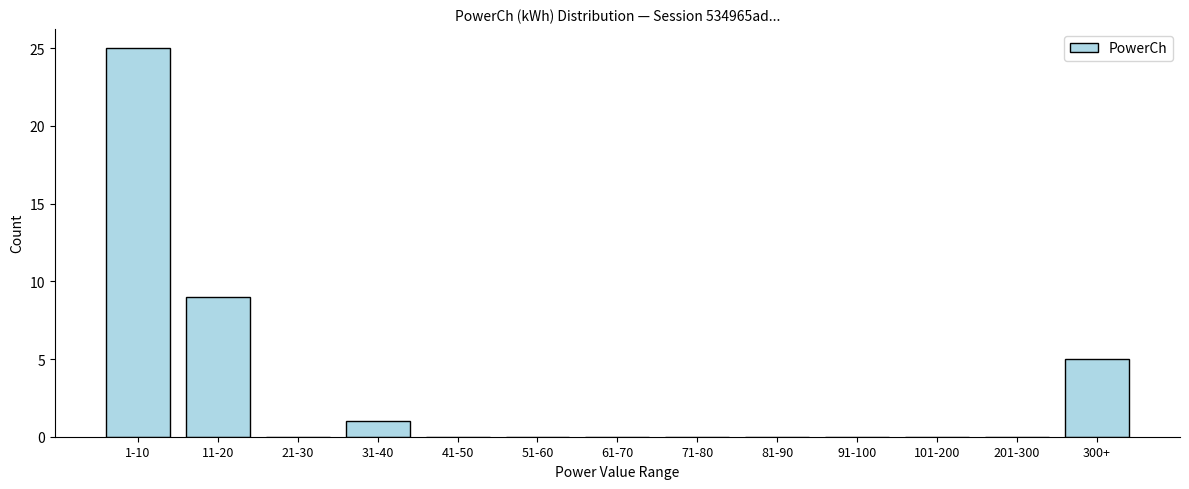

Reading right to left, list all the values displayed in this chart.

300+=5	201-300=0	101-200=0	91-100=0	81-90=0	71-80=0	61-70=0	51-60=0	41-50=0	31-40=1	21-30=0	11-20=9	1-10=25